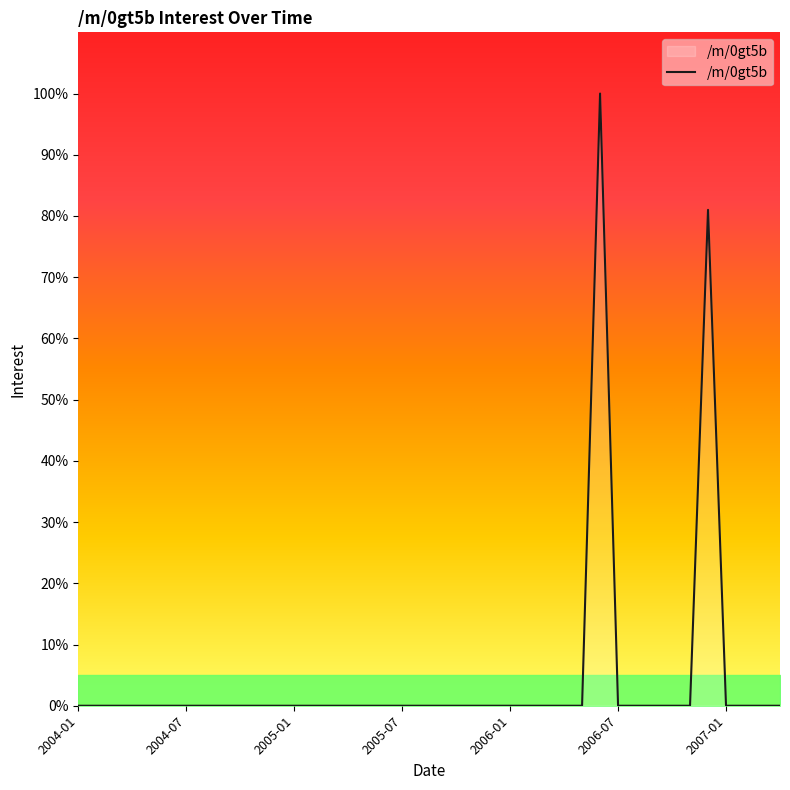

What is the greatest value displayed?

100